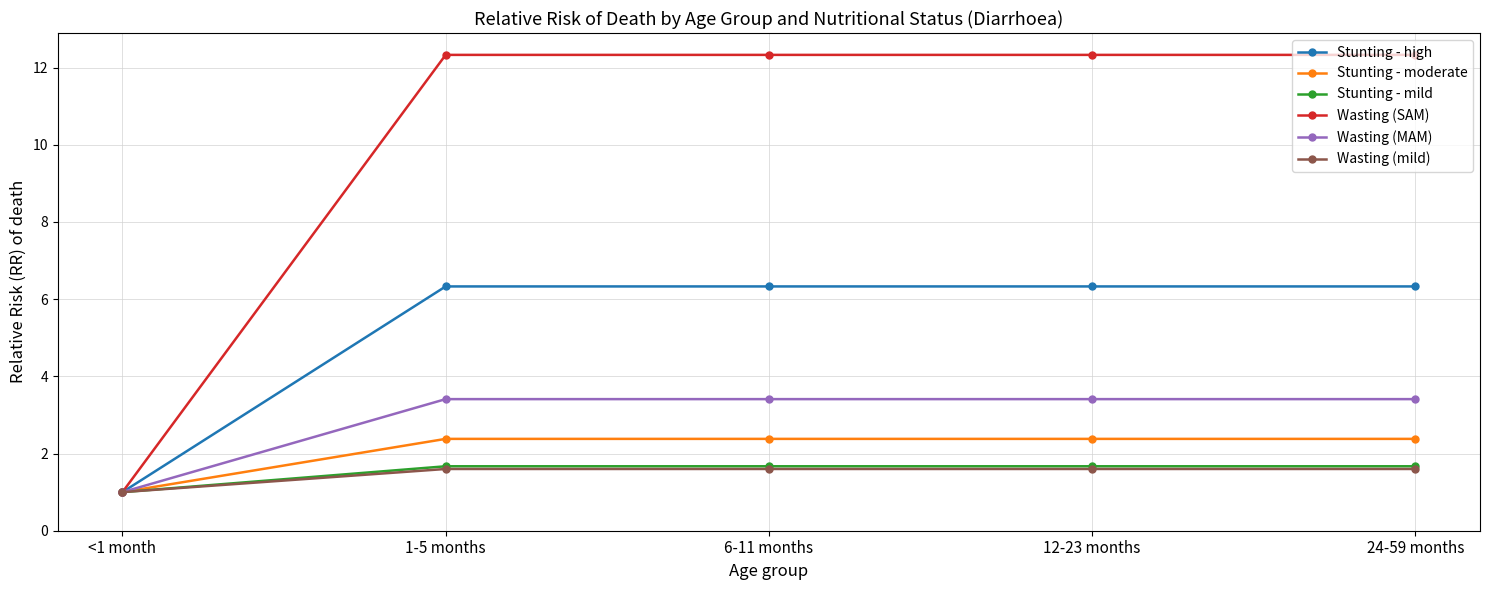

The Wasting (MAM) series shows 1.9 at 6-11 months. True or false?

False